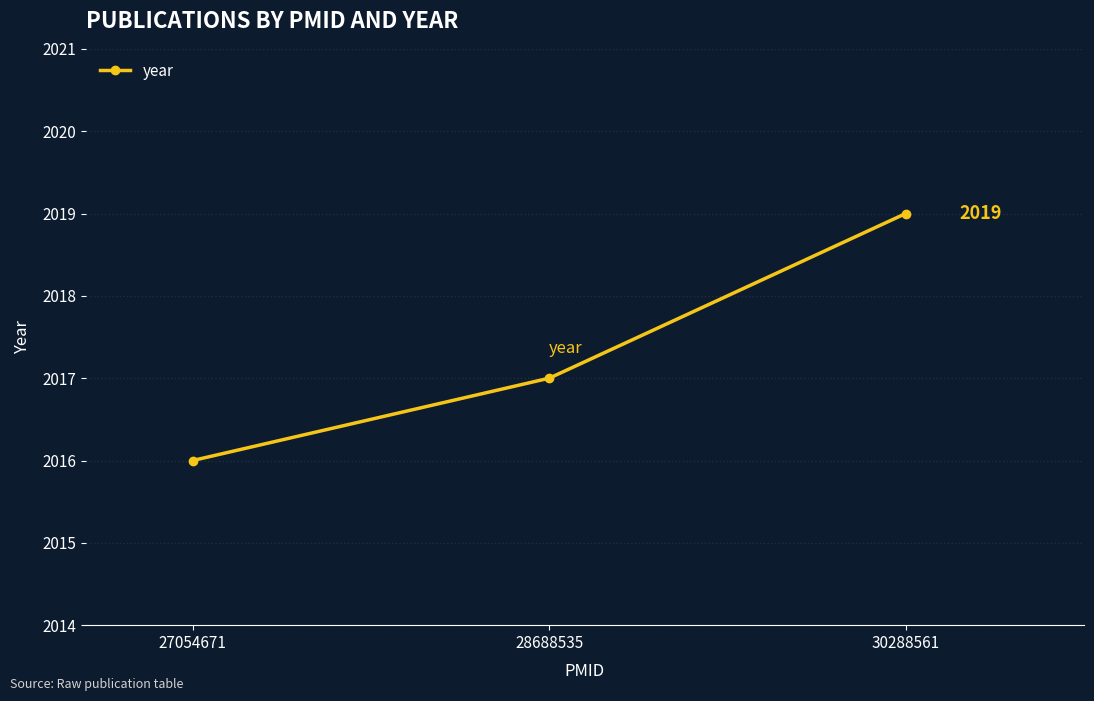

Count the number of data series in this chart.

1